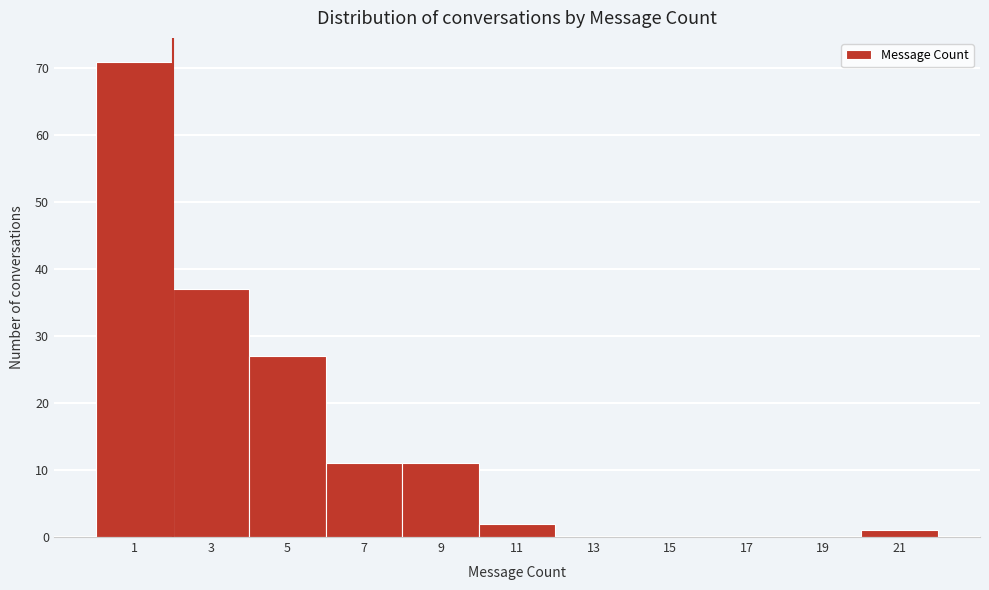

True or false: the data shows 11 at 9.

True